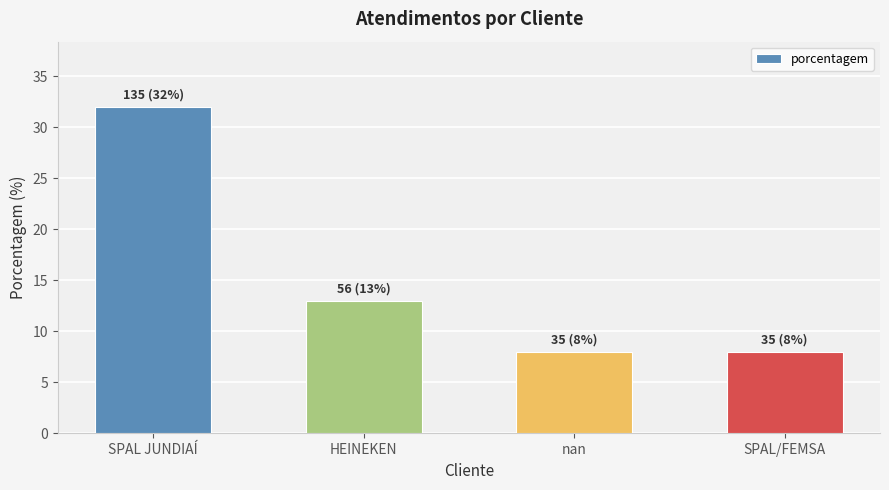

Which category has the highest value across all series?

SPAL JUNDIAÍ